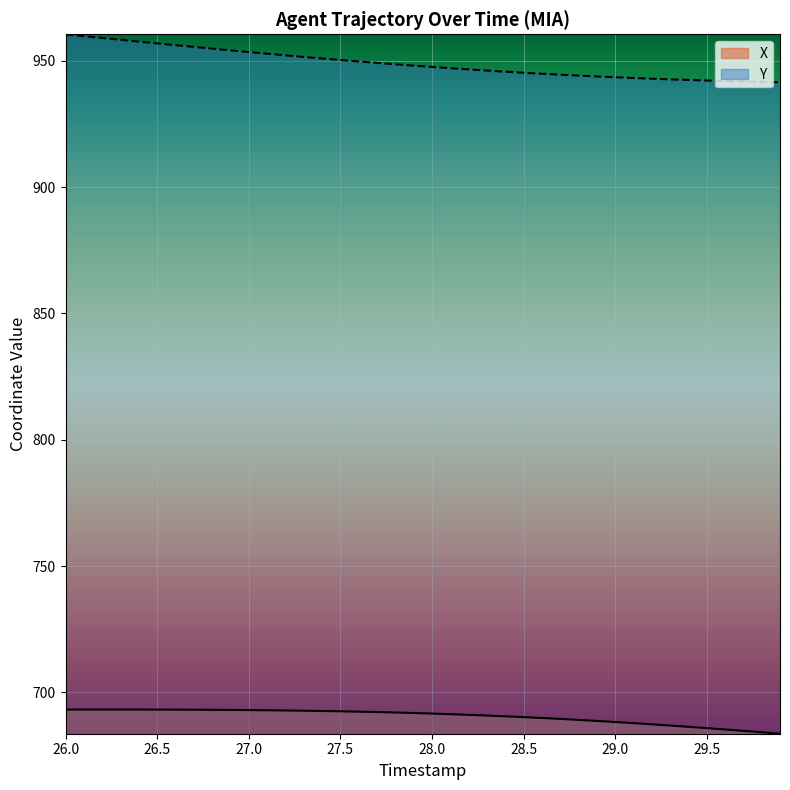

True or false: X has a value of 692.2 at 27.7.

True